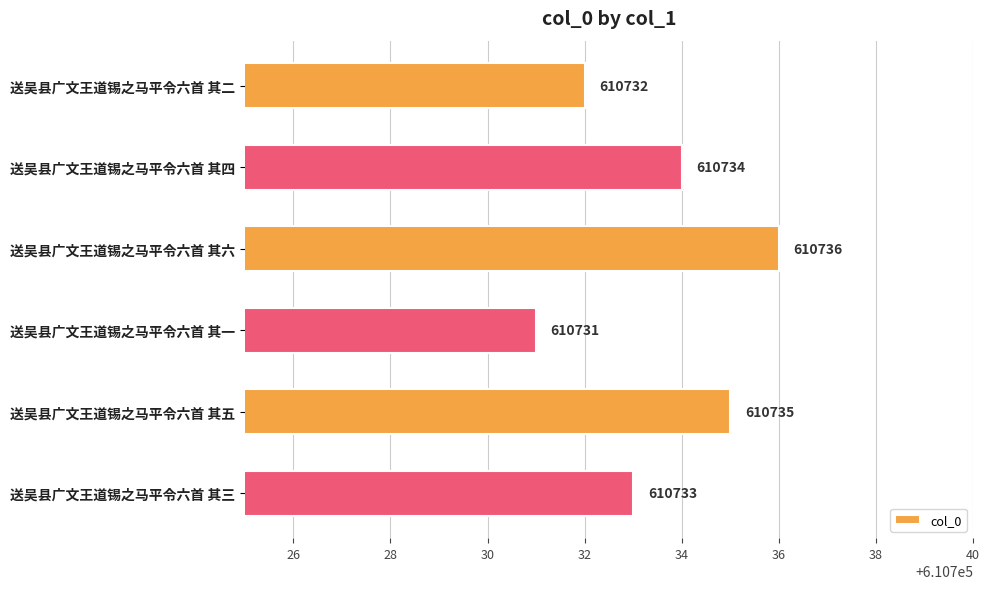

How many values are below 610734?

3